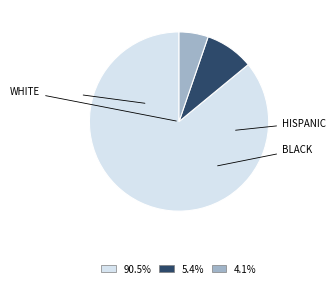

What is the ratio of the value at 90.5% to the value at 5.4%?

9.8